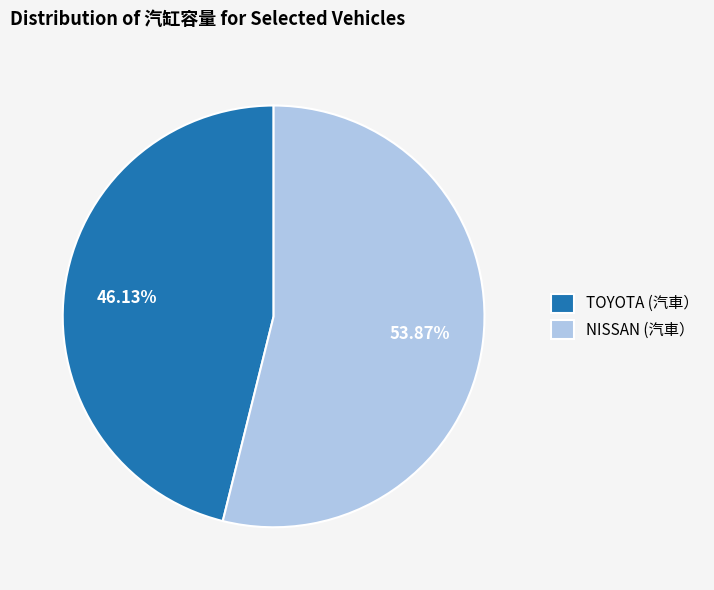

Which slice is the smallest?

TOYOTA (汽車）